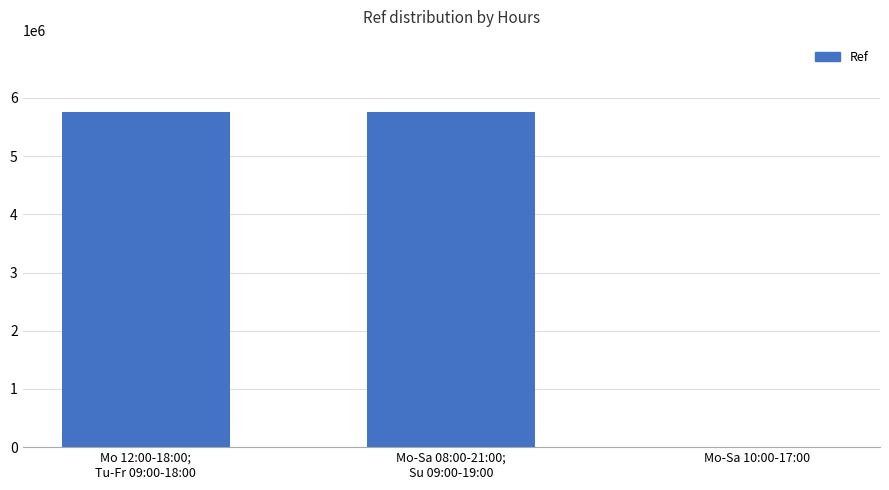

What is the sum of all values?

11502039